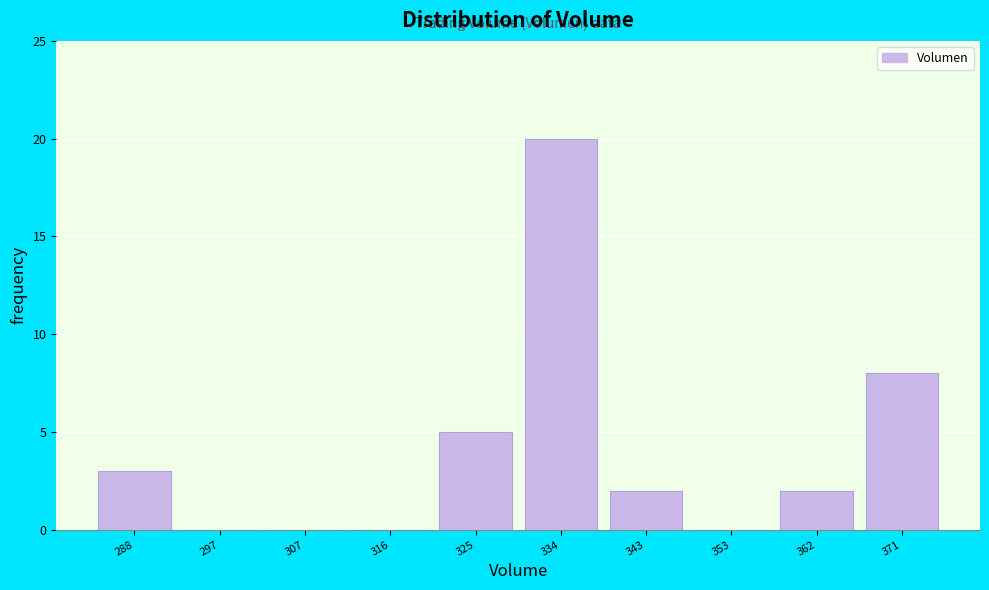

Reading left to right, what are all the values shown in this chart?

288=3	297=0	307=0	316=0	325=5	334=20	343=2	353=0	362=2	371=8